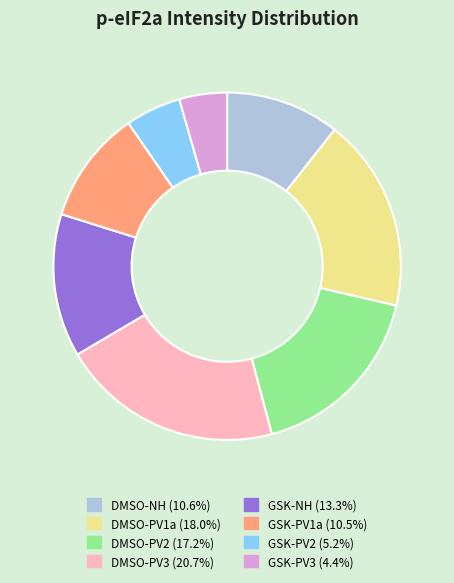

Does any single category account for the majority?

No